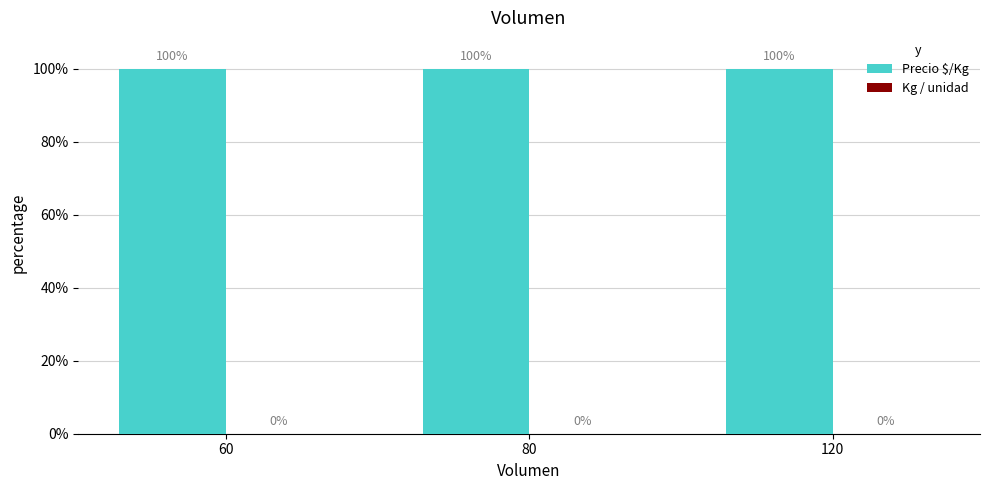

List the labels in order of Precio $/Kg value, largest first.

60, 80, 120